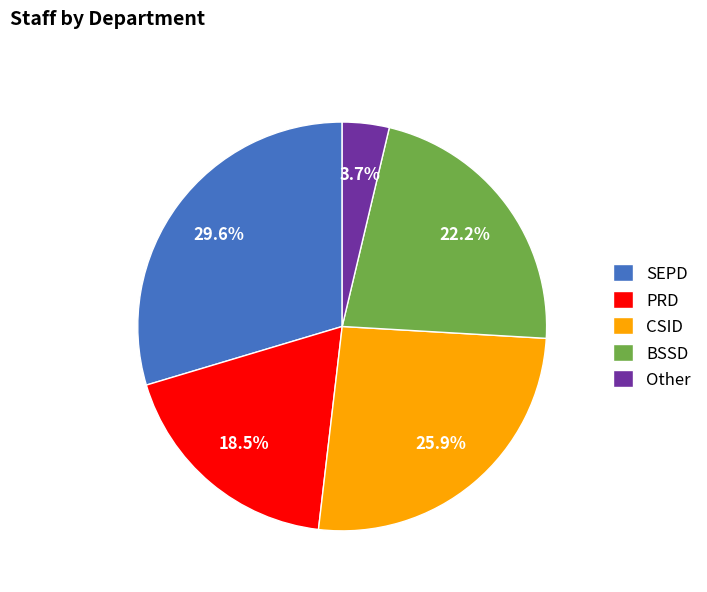

Rank the categories by value from lowest to highest.

Other, PRD, BSSD, CSID, SEPD